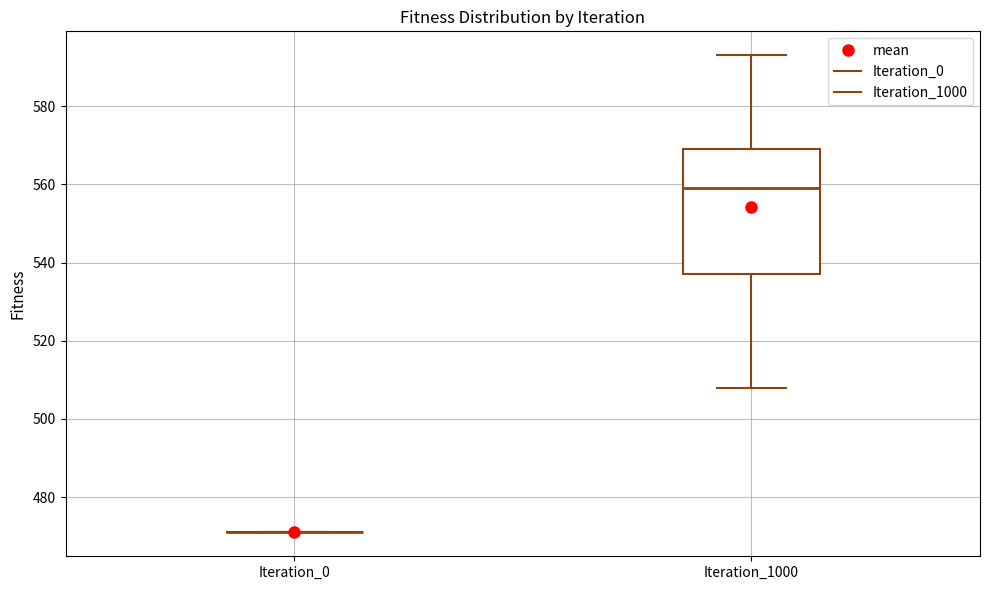

Reading left to right, transcribe this box plot: for each box, give where its median line is, the range the box spans, and where its two whiskers end, as read against the y-axis. The values are not printed on the chart, so give them approximately, as read against the axis.

Iteration_0: box collapsed to a line at 472, whiskers 472 to 472
Iteration_1000: median 560, box 538 to 570, whiskers 508 to 594